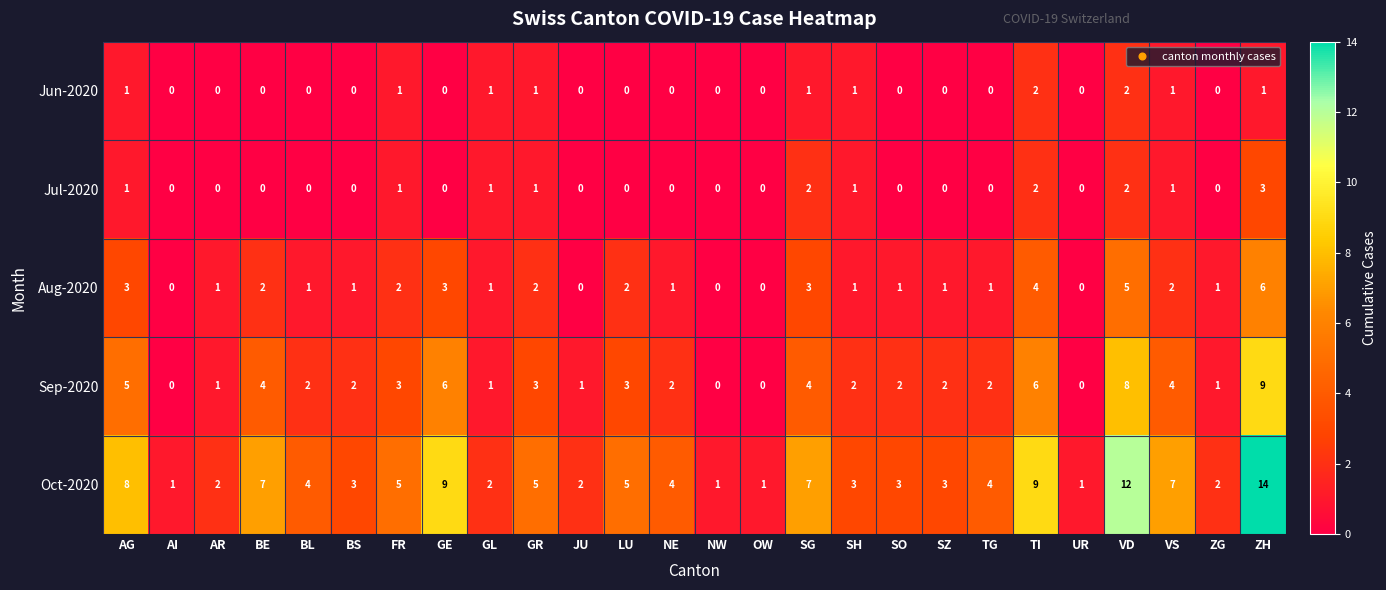

List the series in order of their peak value, highest first.

Oct-2020, Sep-2020, Aug-2020, Jul-2020, Jun-2020